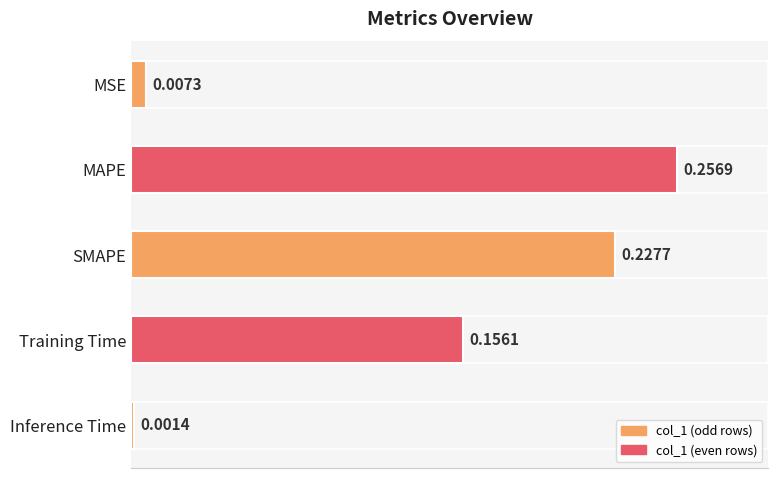

At which category does the chart reach its peak across all series?

MAPE